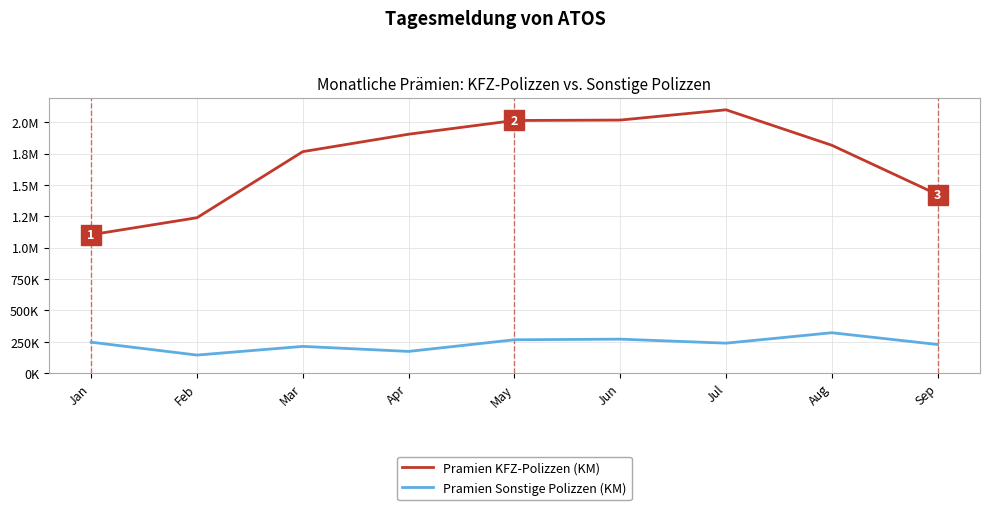

What is the difference between the highest and lowest values at Mar?

1552680.6